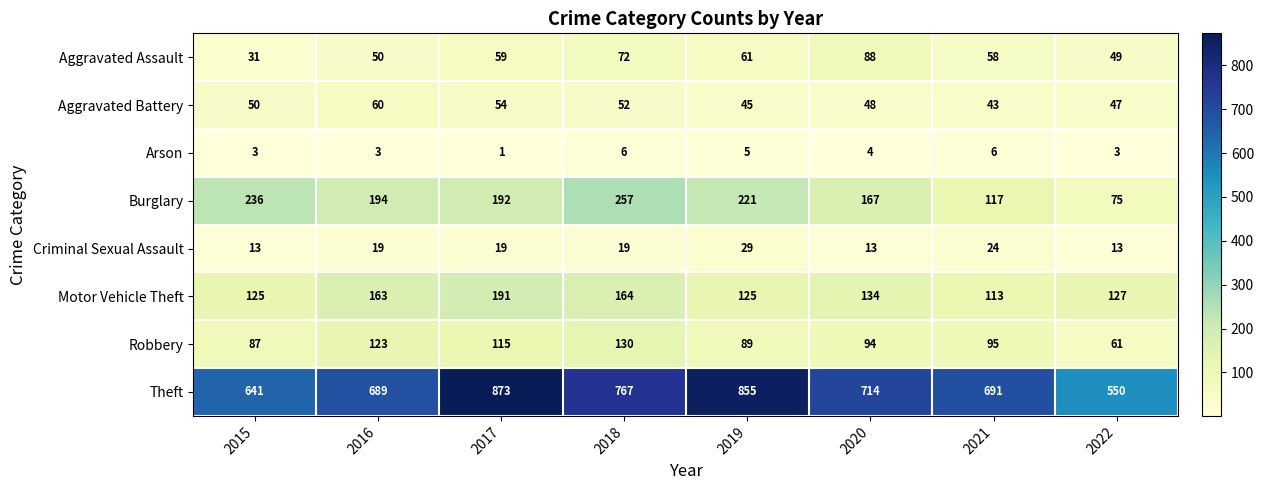

True or false: Arson has a value of 6 at 2018.

True